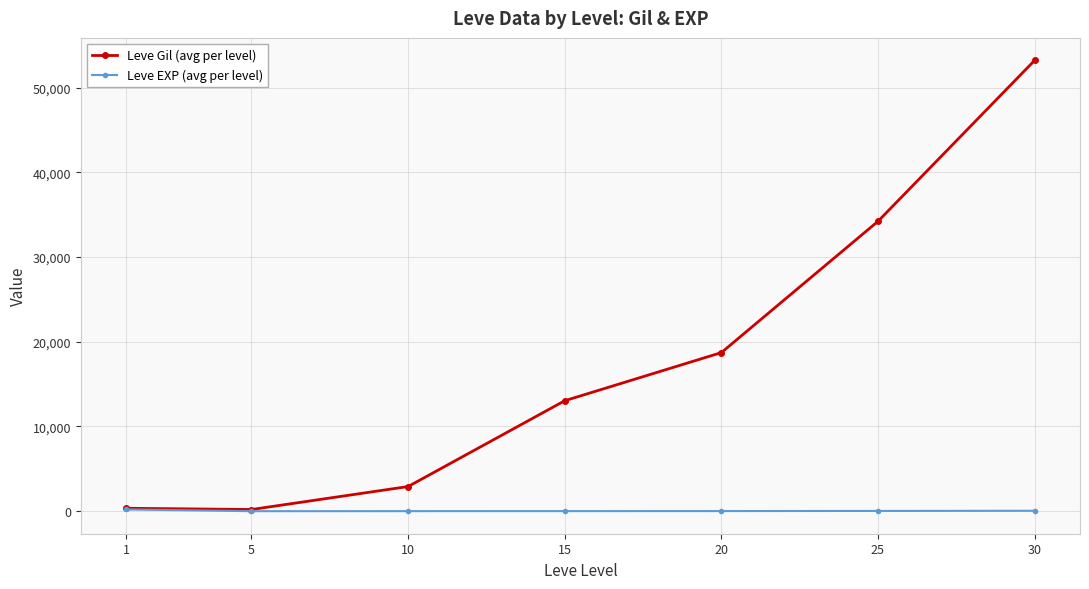

At how many categories does at least one series exceed 24986?

2